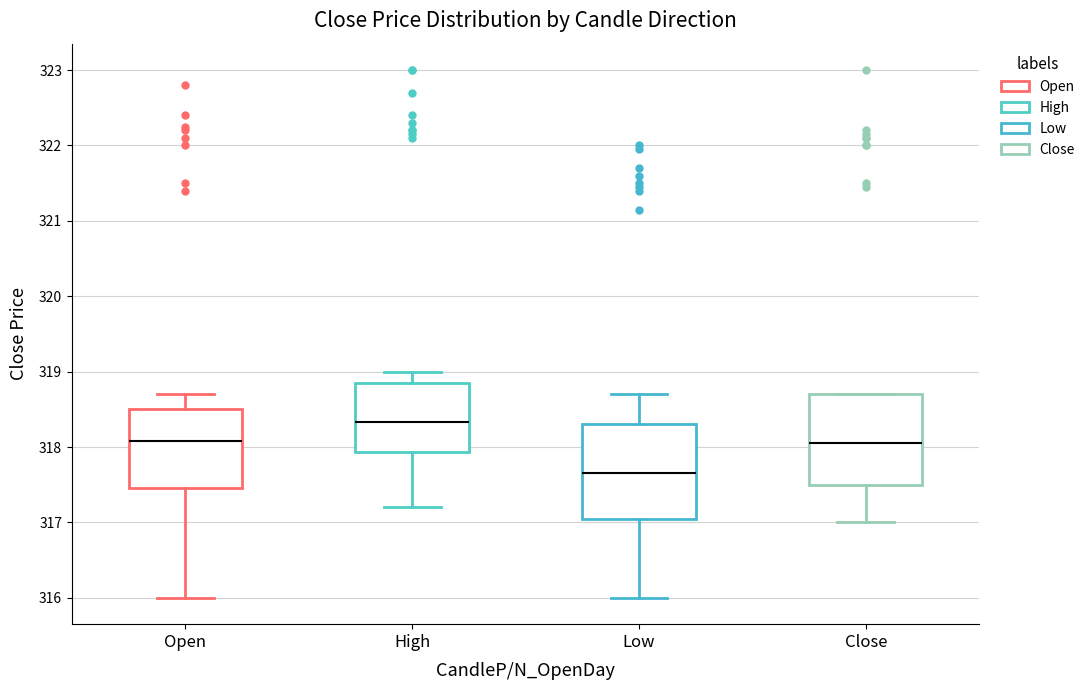

Reading left to right, read every box against the y-axis: the position of its median line, the range the box covers, and the ends of its whiskers. The values are not printed on the chart, so give them approximately, as read against the axis.

Open: median 318.1, box 317.5 to 318.5, whiskers 316.0 to 318.7
High: median 318.3, box 317.9 to 318.9, whiskers 317.2 to 319.0
Low: median 317.7, box 317.1 to 318.3, whiskers 316.0 to 318.7
Close: median 318.1, box 317.5 to 318.7, whiskers 317.0 to 318.7